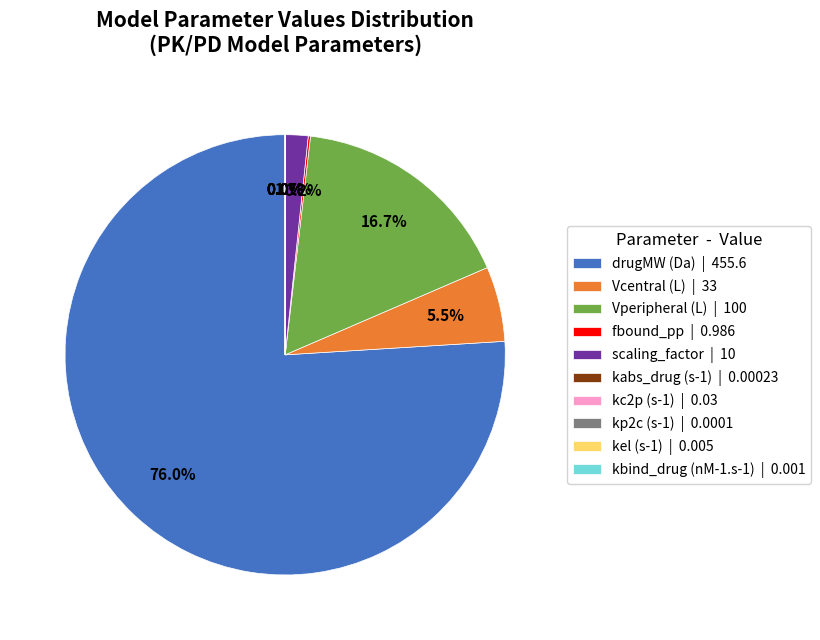

Does any single category account for the majority?

Yes